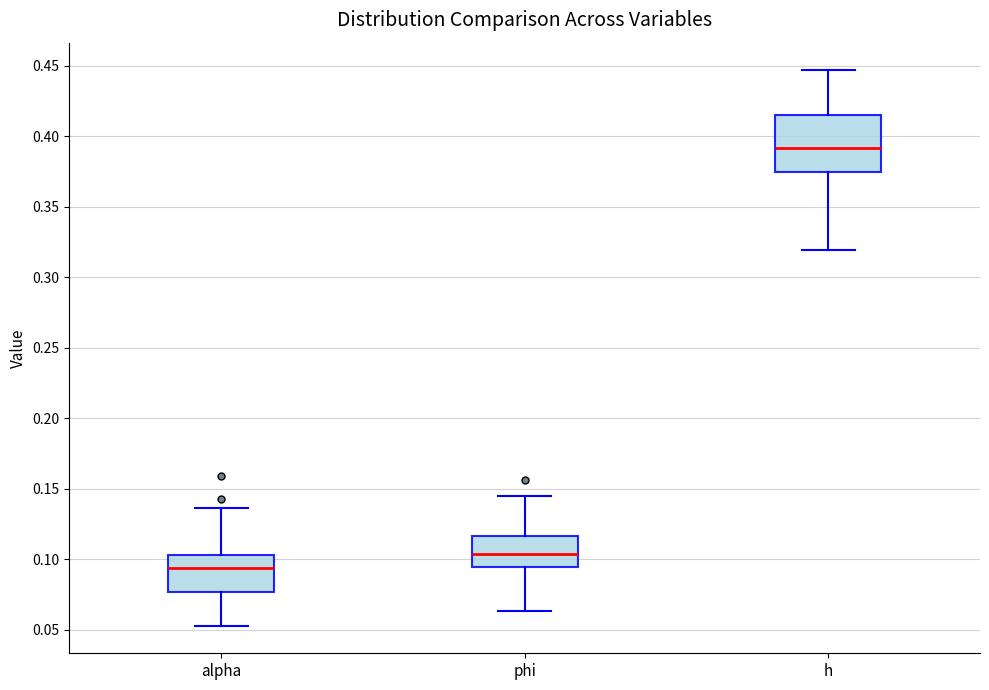

Reading left to right, read every box against the y-axis: the position of its median line, the range the box covers, and the ends of its whiskers. The values are not printed on the chart, so give them approximately, as read against the axis.

alpha: median 0.095, box 0.075 to 0.105, whiskers 0.055 to 0.135
phi: median 0.105, box 0.095 to 0.115, whiskers 0.065 to 0.145
h: median 0.390, box 0.375 to 0.415, whiskers 0.320 to 0.445